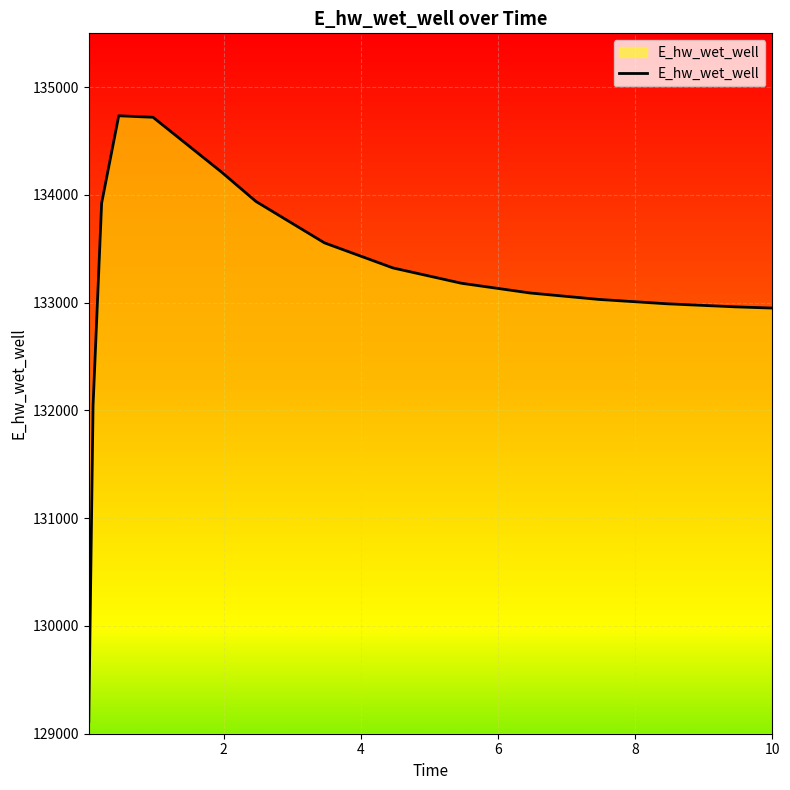

What is the difference between the maximum and minimum values?

5624.8